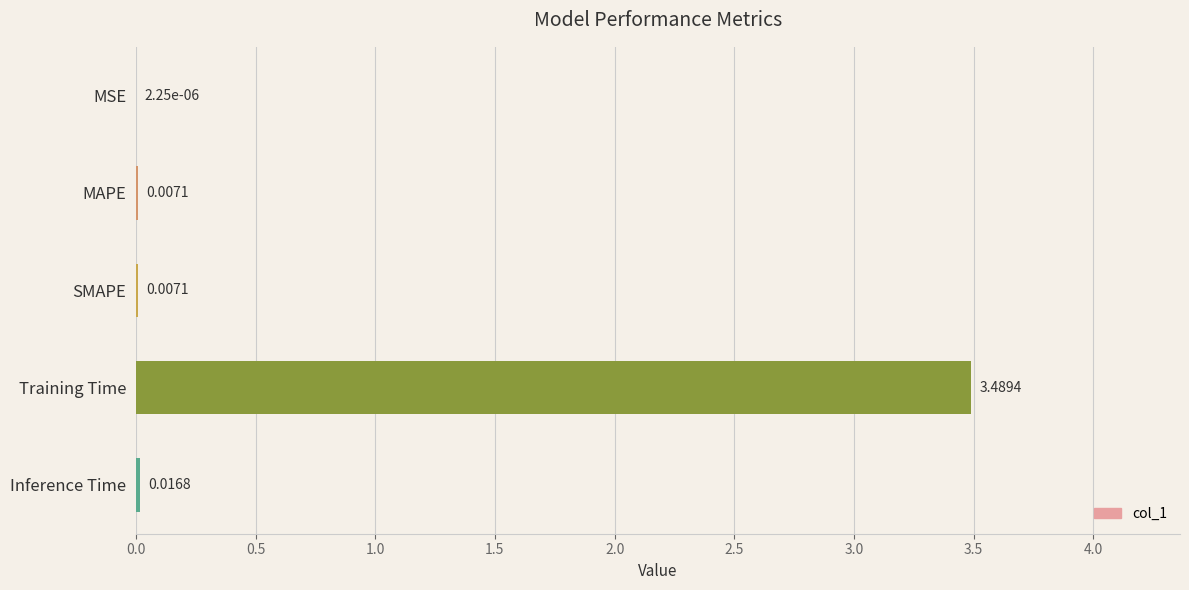

What is the sum of all values?

3.5